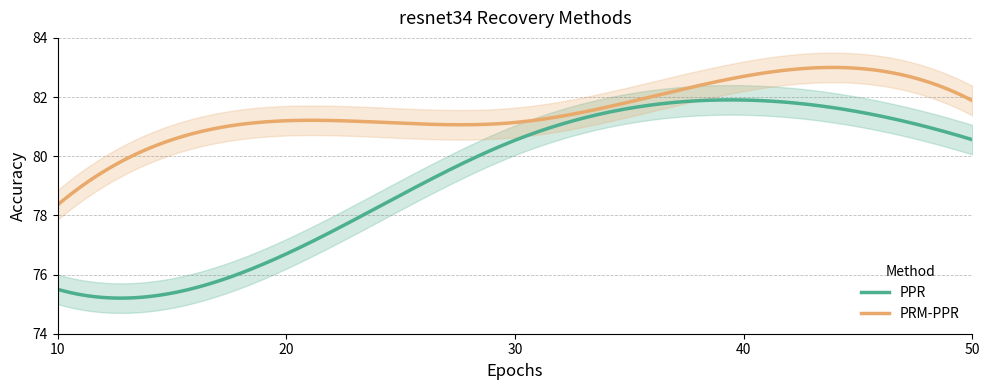

What is the difference between the highest and lowest values at 20?

4.5